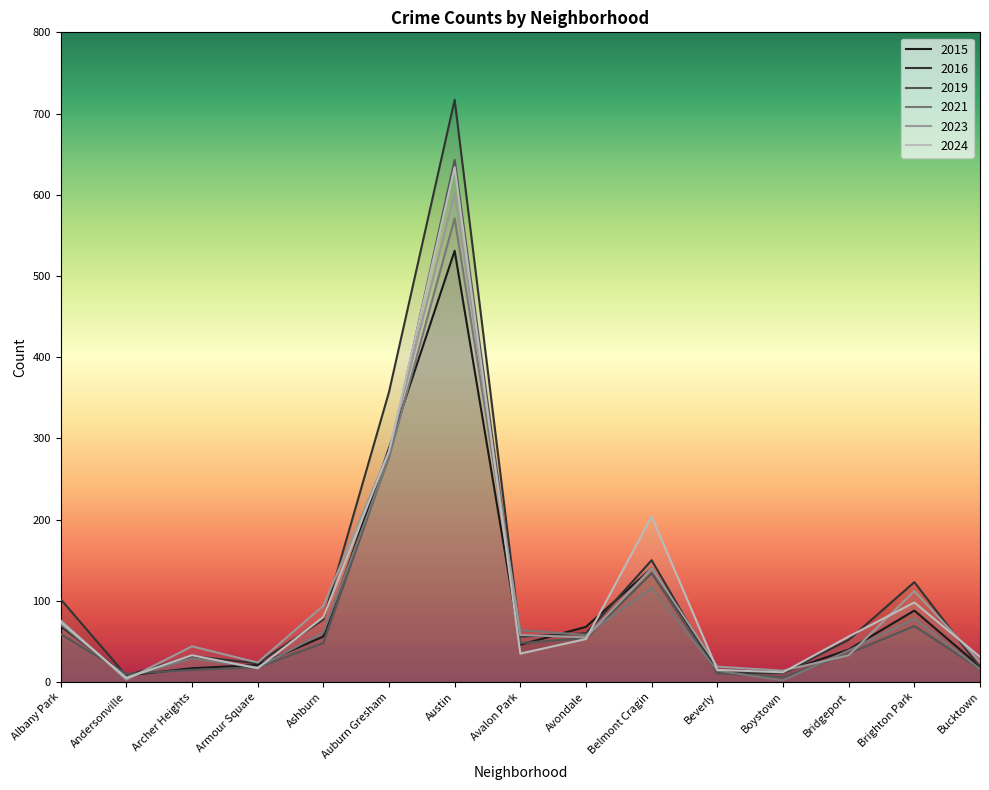

What are all the series names shown in the legend?

2015, 2016, 2019, 2021, 2023, 2024